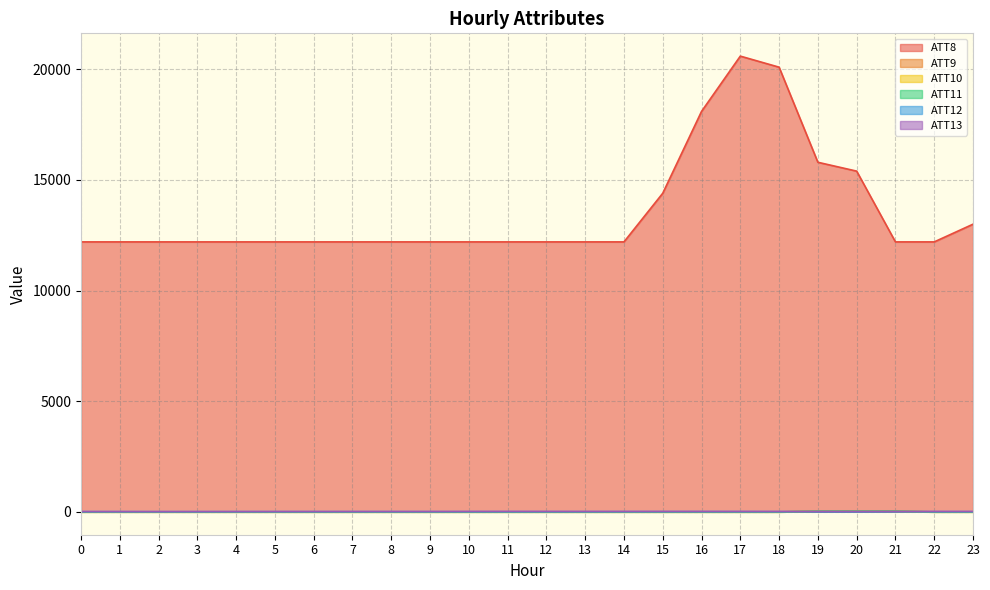

True or false: ATT10 has a value of -16.7 at 3.

False